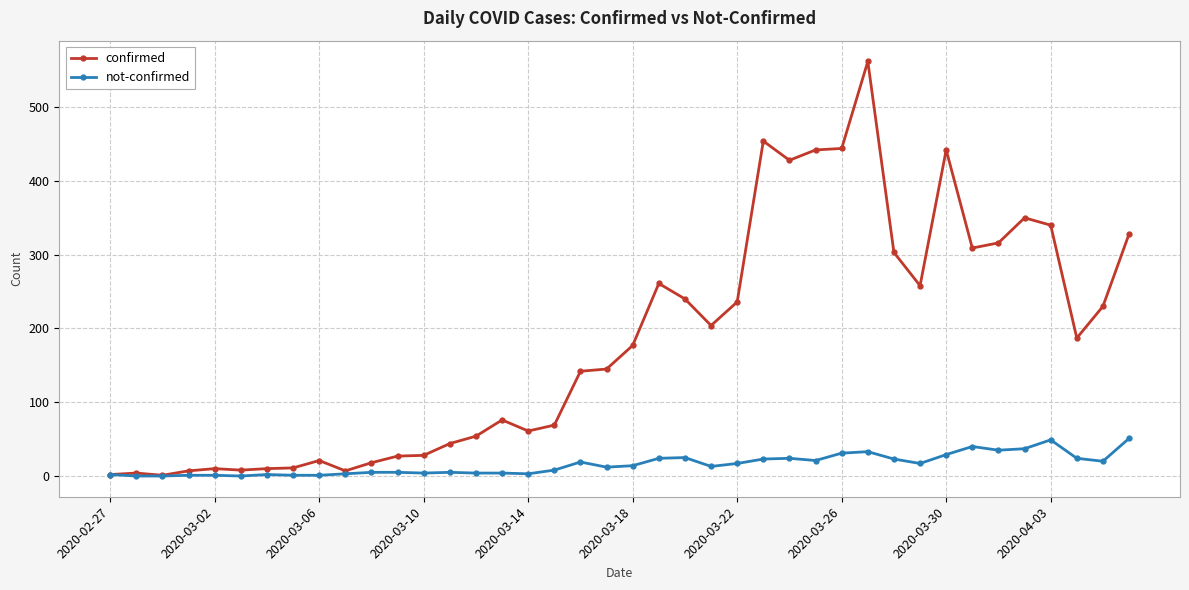

At how many categories does at least one series exceed 94?

22